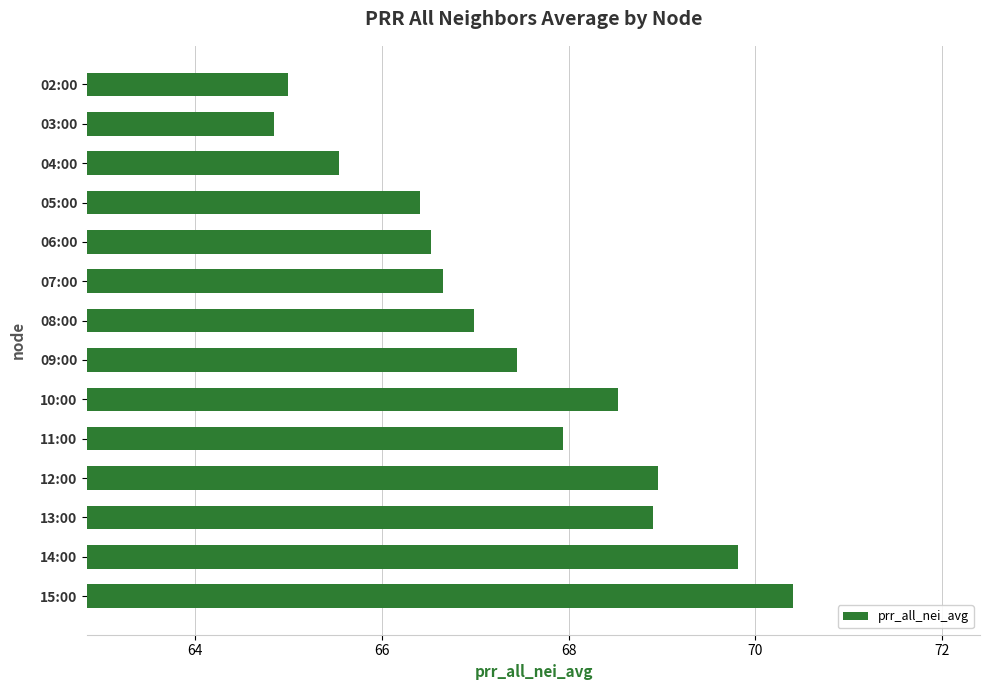

Does the chart contain any negative values?

No